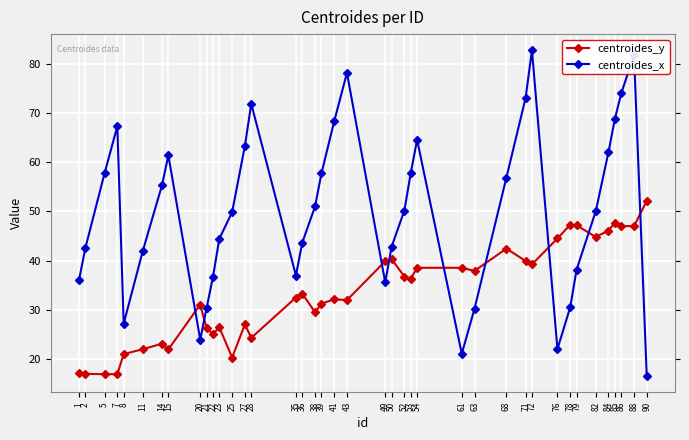

Where do centroides_y and centroides_x first cross each other?

15 and 20